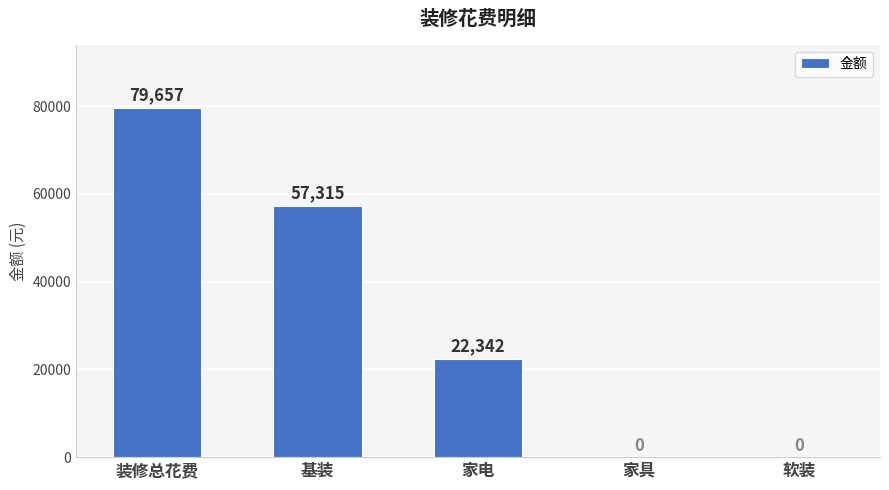

Does the chart contain stacked bars?

No